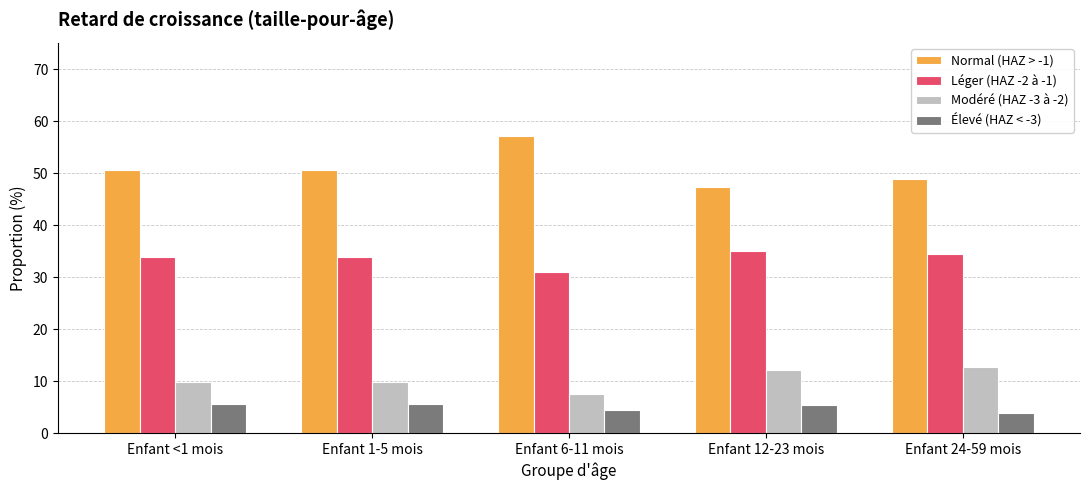

Which series has the largest range (max minus min)?

Normal (HAZ > -1)